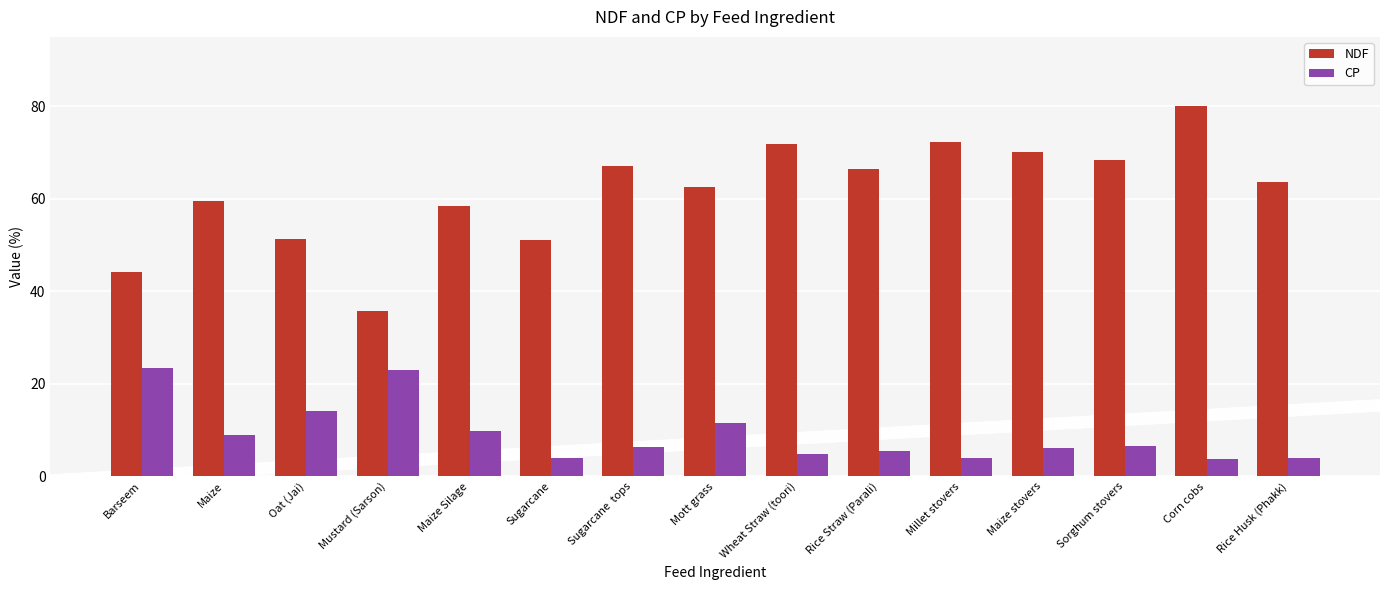

At which category is the sum across all series the highest?

Corn cobs